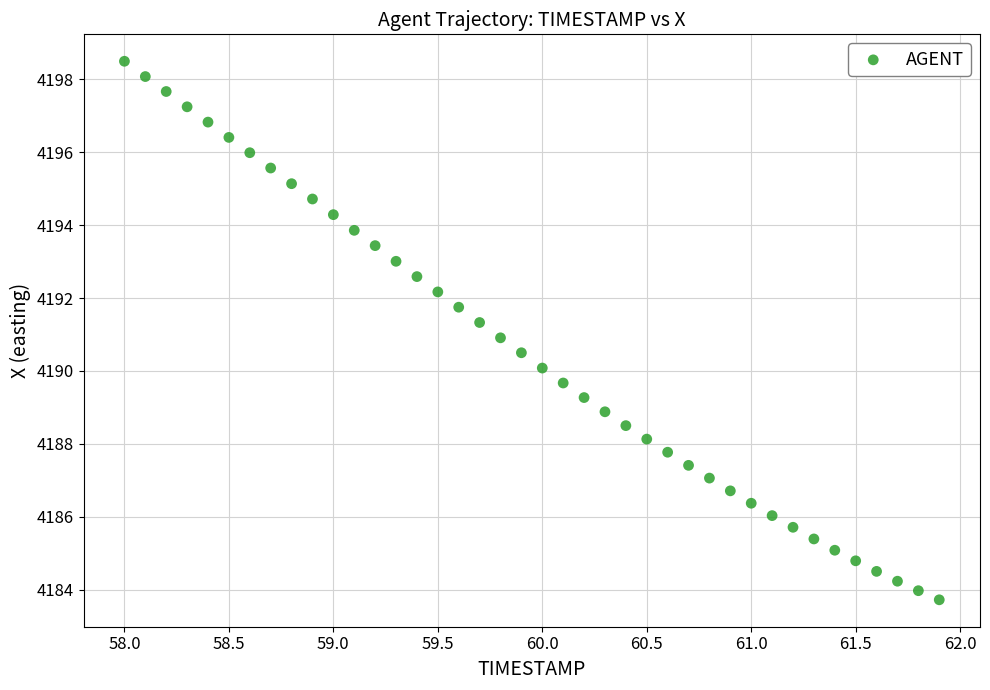

What is the range of Y values (max minus min)?

14.8